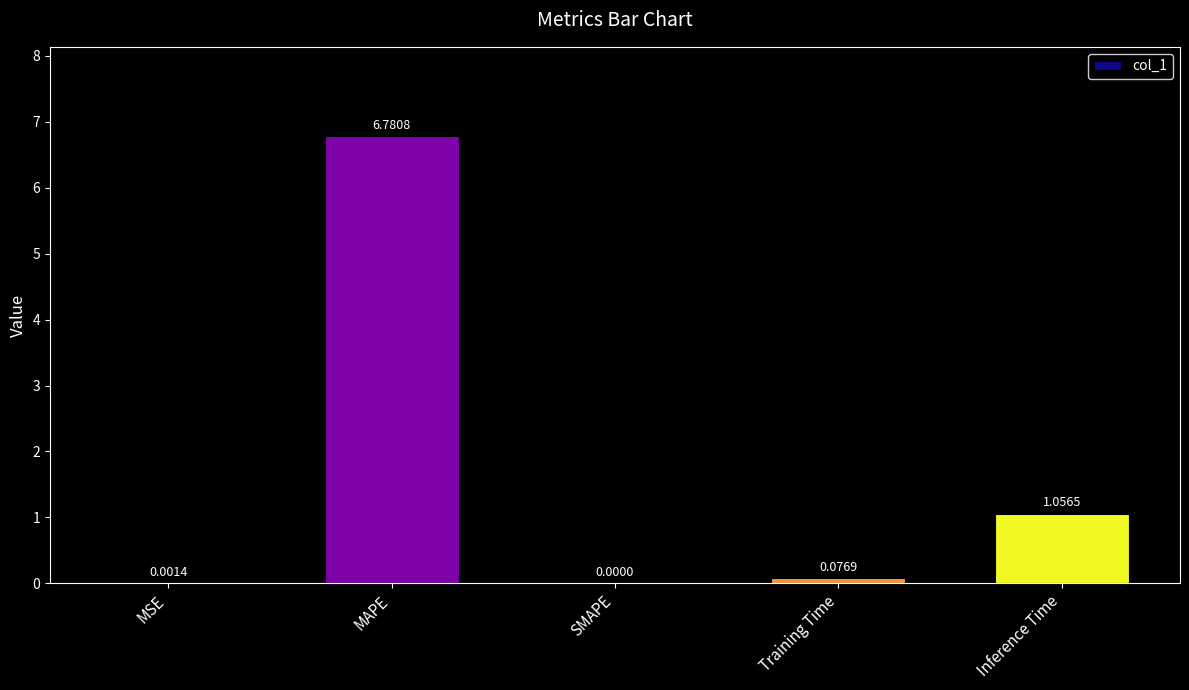

At which label is the value closest to 3?

Inference Time